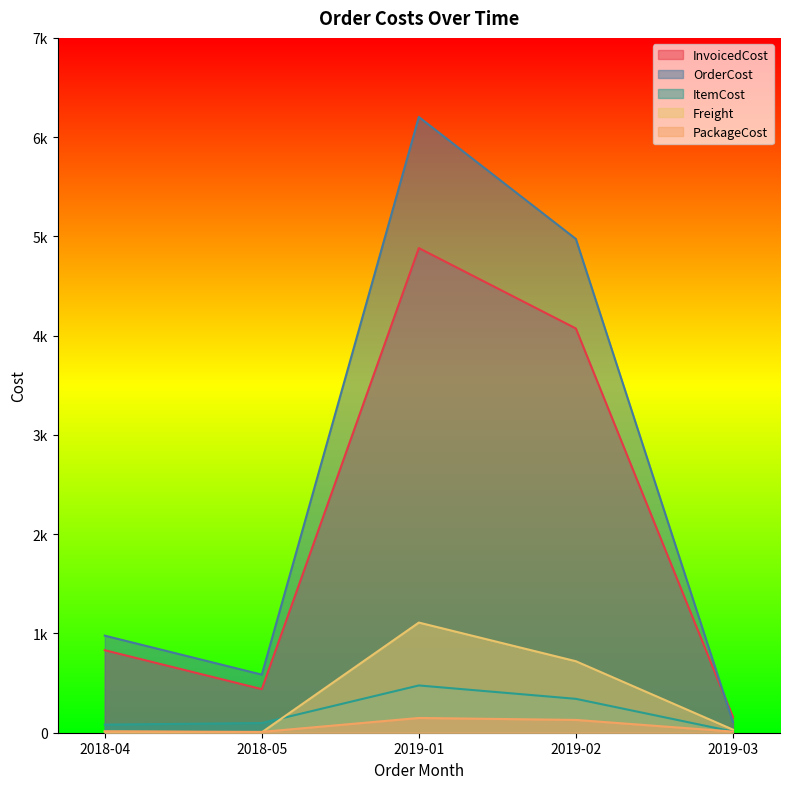

What are all the series names shown in the legend?

InvoicedCost, OrderCost, ItemCost, Freight, PackageCost